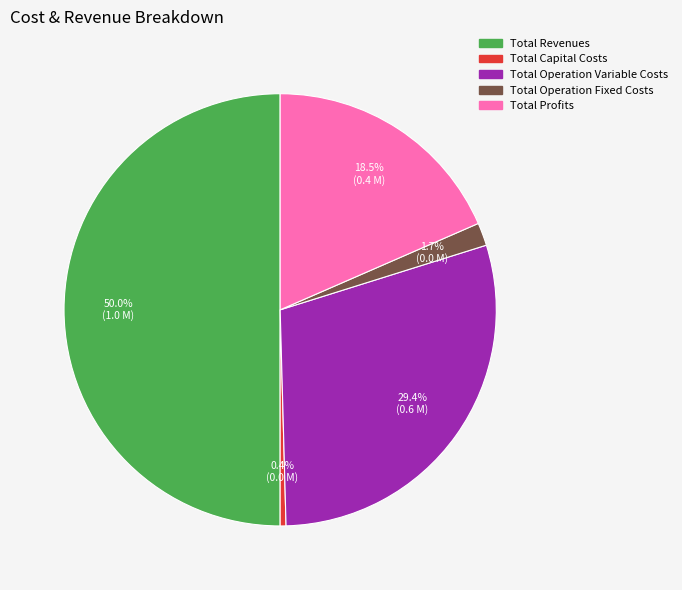

What is the ratio of the value at Total Operation Variable Costs to the value at Total Capital Costs?

67.6